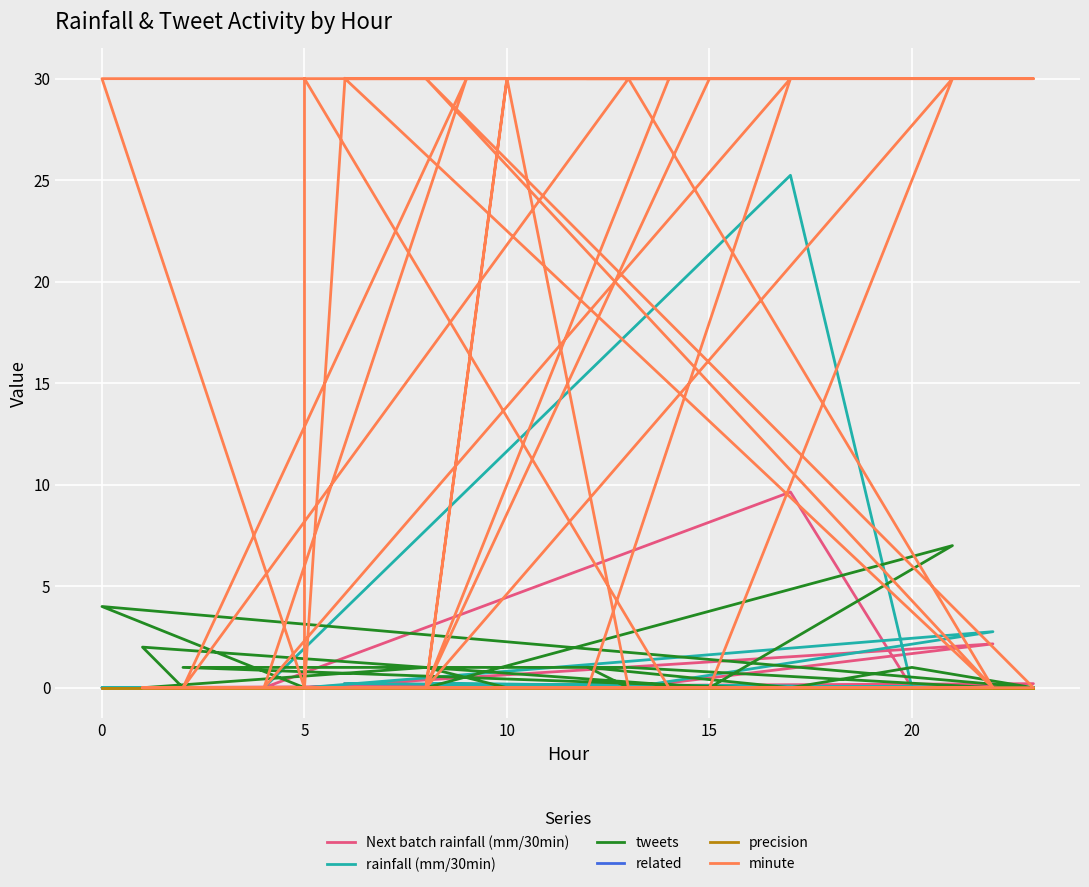

What is the difference between the highest and lowest values at 20?

30.0